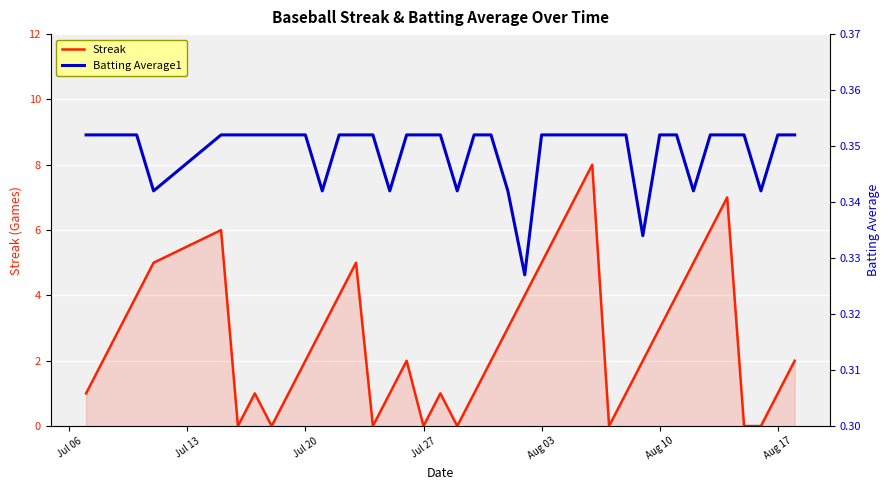

How many values in Streak are above zero?

32